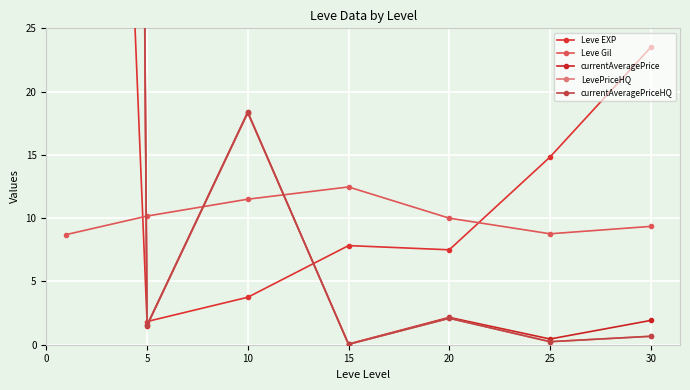

What is the difference between the maximum and minimum values in the currentAveragePriceHQ series?

880.1